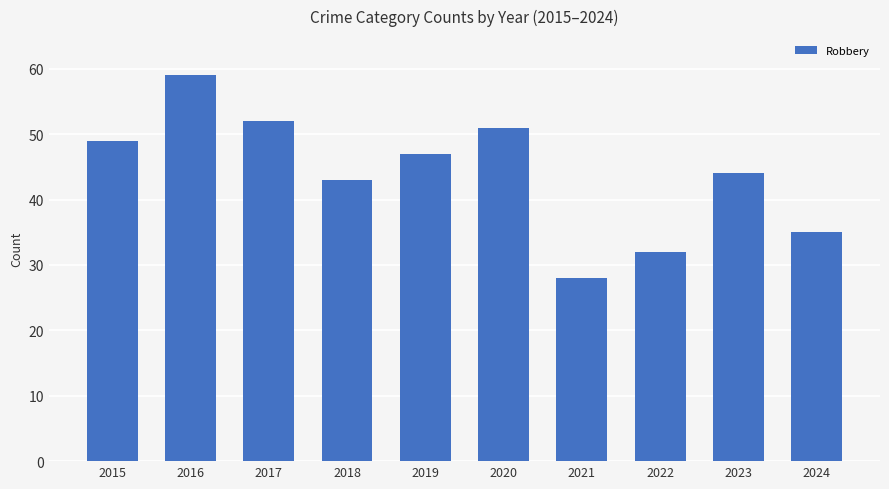

Which has a higher value, 2020 or 2019?

2020